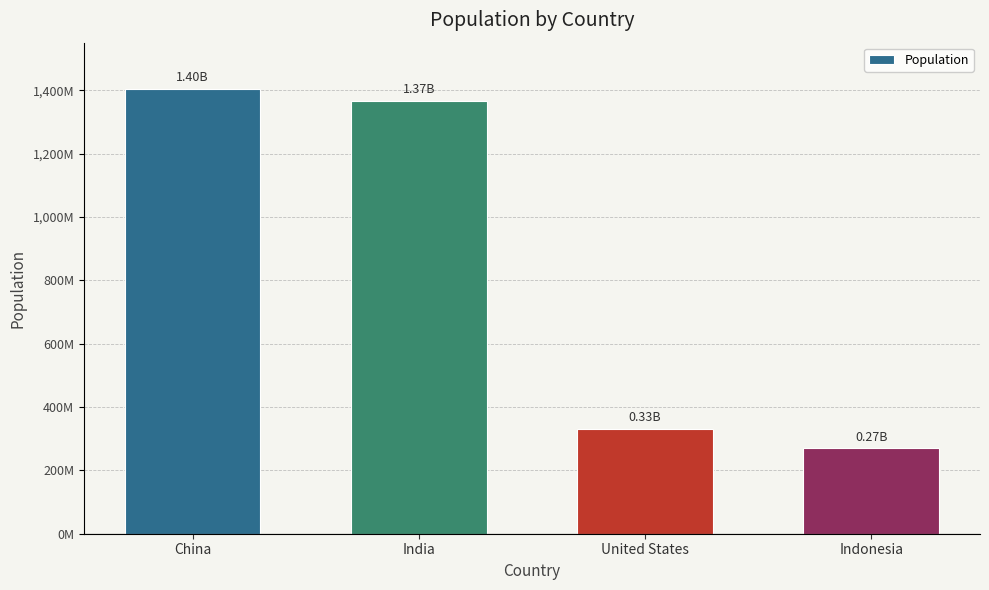

At which category does the chart reach its minimum across all series?

Indonesia